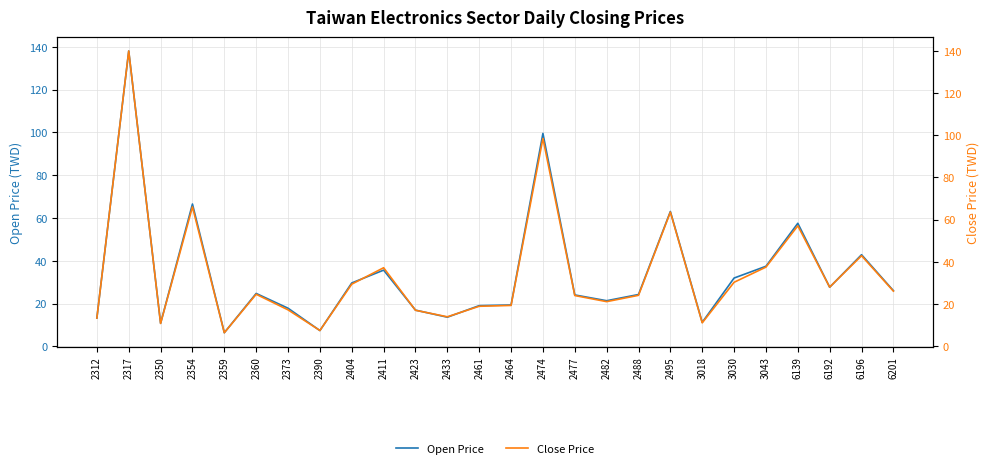

True or false: Open Price and Close Price cross at least once.

True